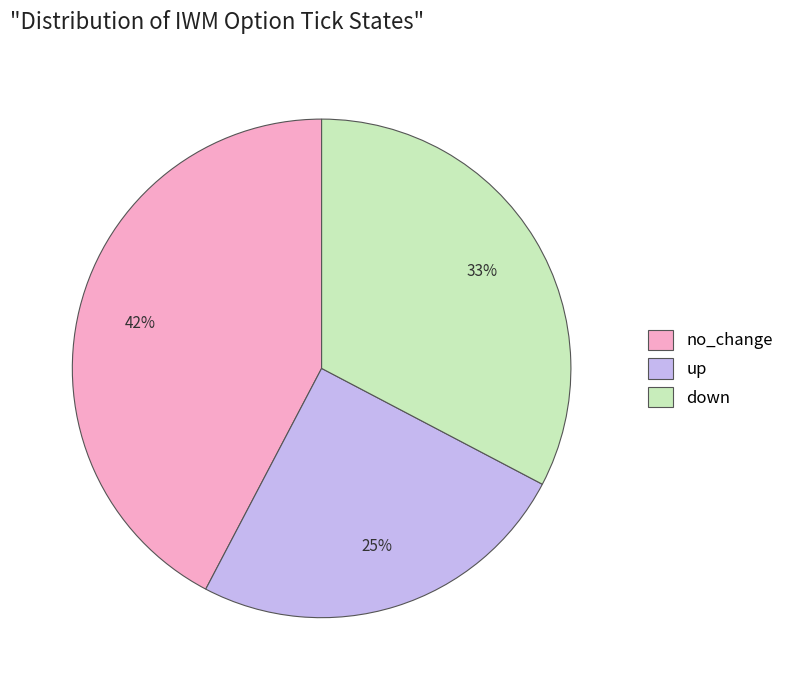

True or false: no_change accounts for 42% of the total.

True